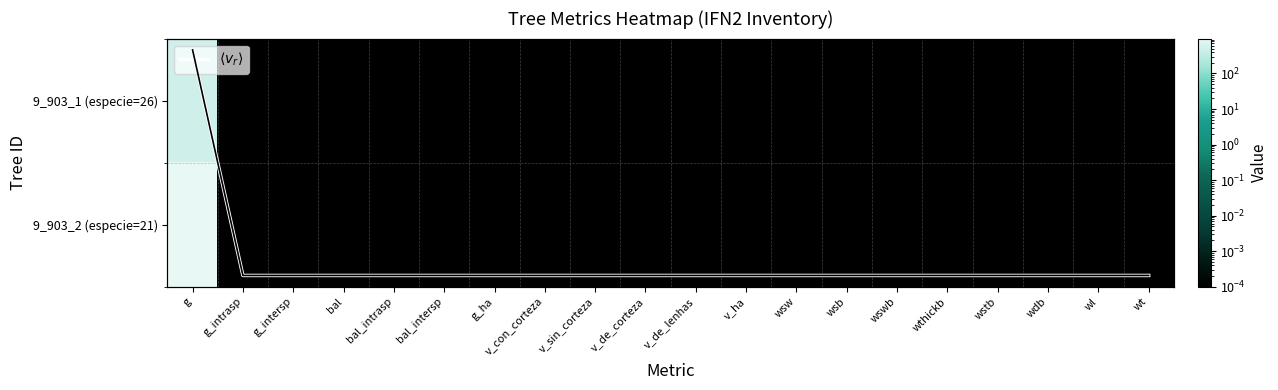

Between v_de_corteza and wswb, which series saw the biggest shift?

9_903_1 (especie=26)